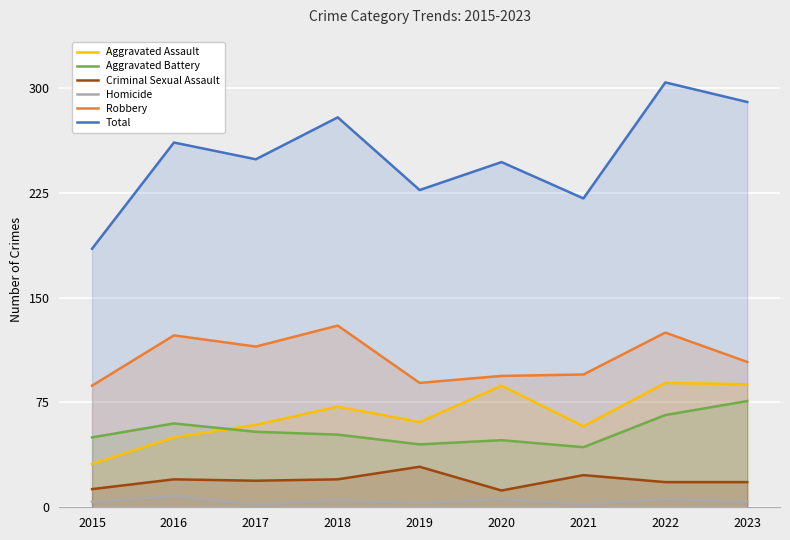

At which label does Robbery first exceed 104?

2016